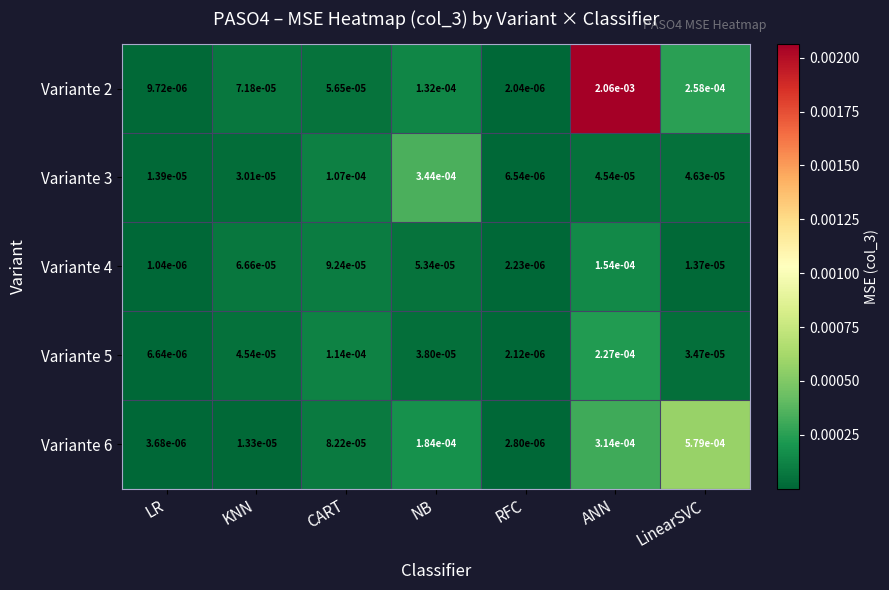

At which label does Variante 4 reach its minimum?

LR